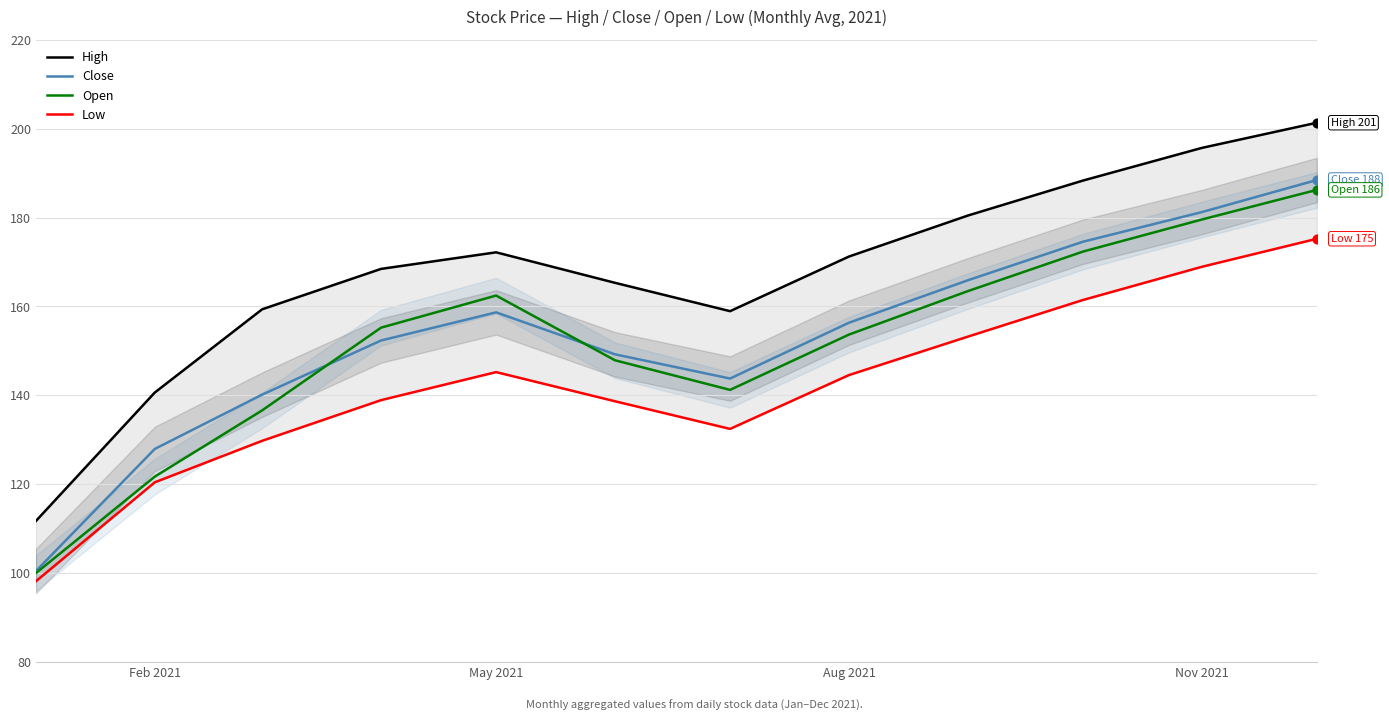

What are all the series names shown in the legend?

High, Close, Open, Low